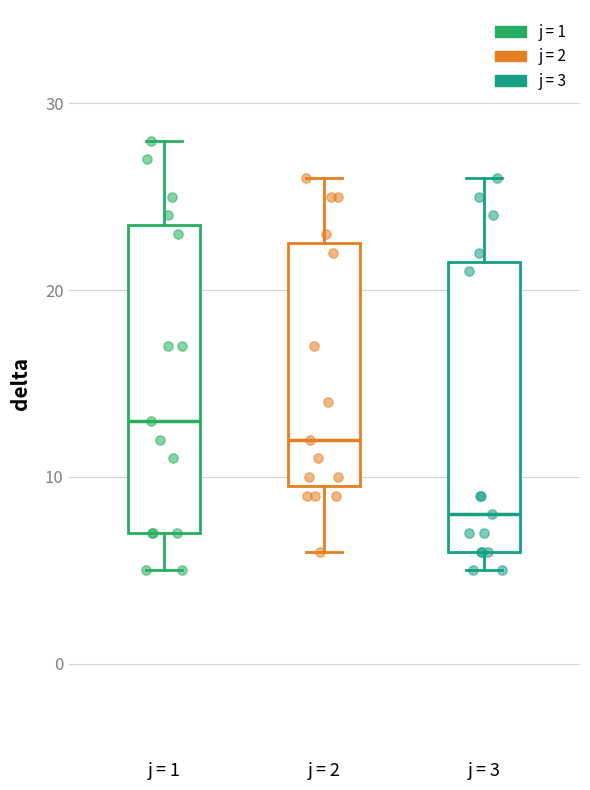

Which box has the lowest median line?

j = 3